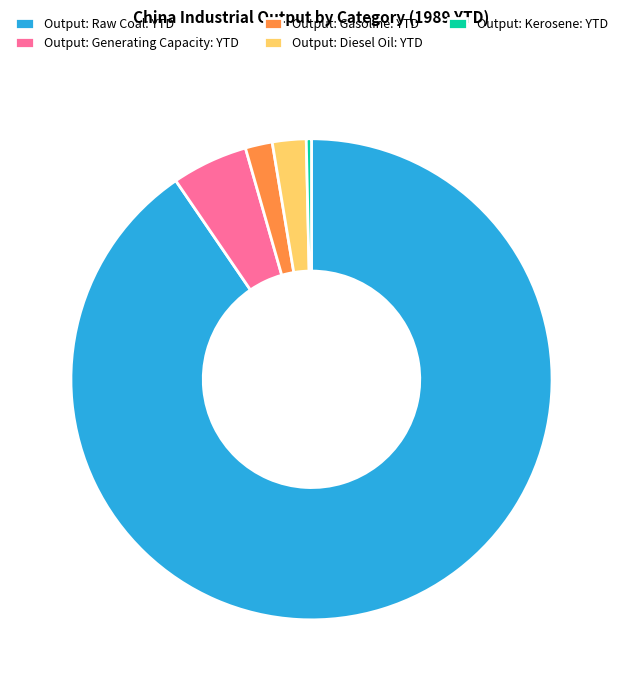

Does Output: Raw Coal: YTD represent more than half of the total?

Yes